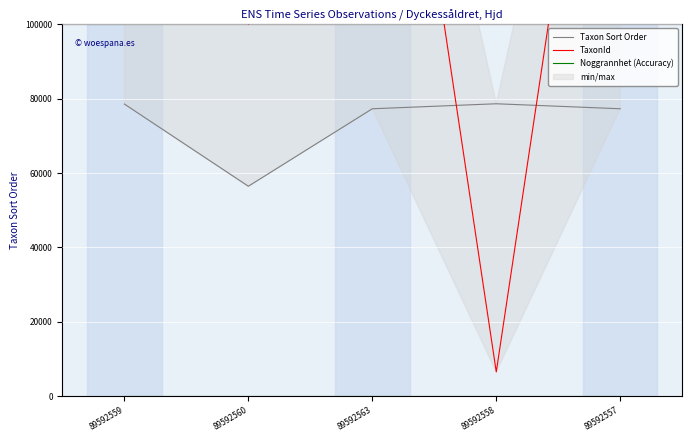

Which has a higher value, 89592559 or 89592560?

89592559